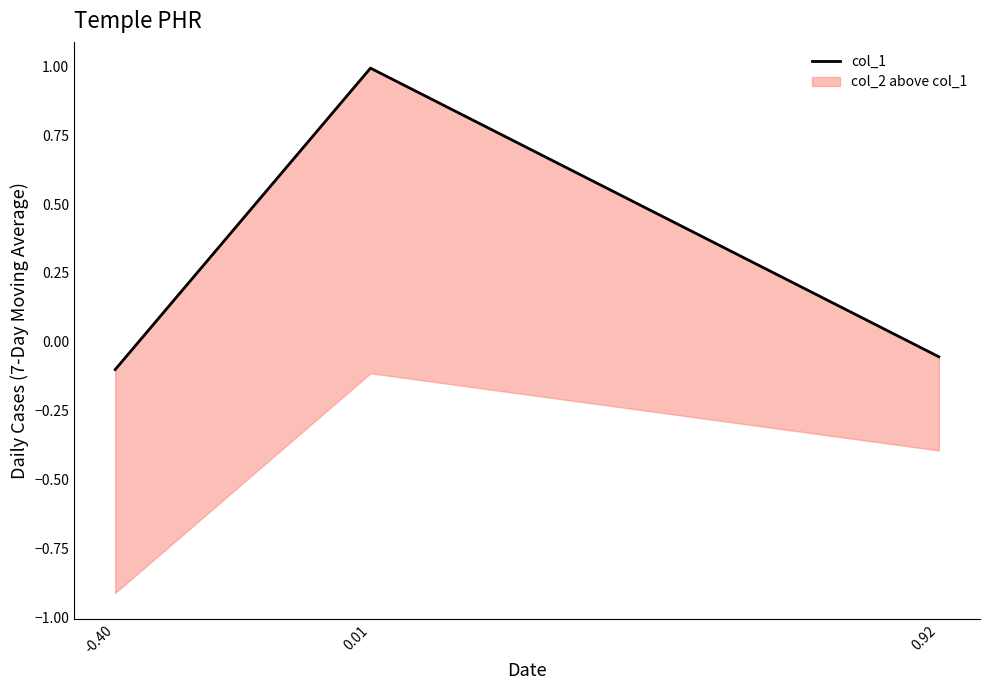

Which category has the highest value across all series?

0.01